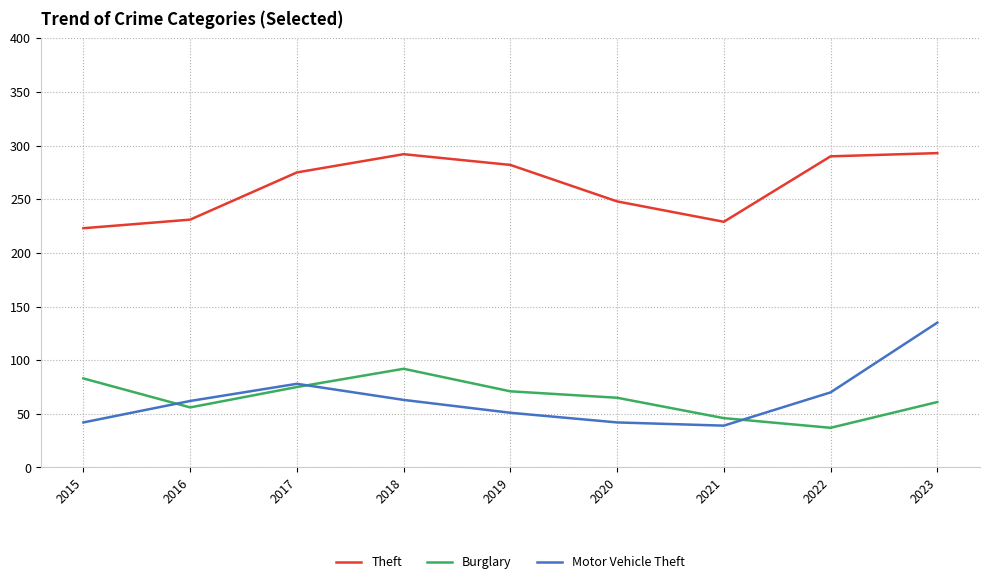

How many categories are shown in the chart?

9